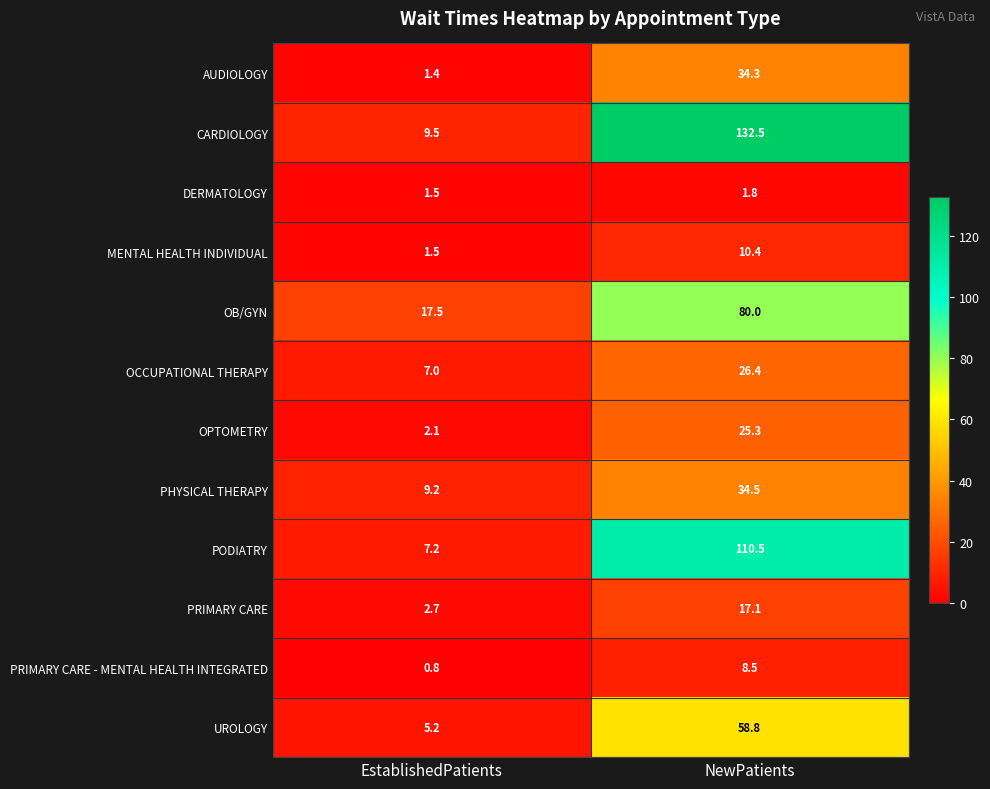

Reading right to left, list all the values displayed in this chart.

AUDIOLOGY: 34.3	1.4
CARDIOLOGY: 132.5	9.5
DERMATOLOGY: 1.8	1.5
MENTAL HEALTH INDIVIDUAL: 10.4	1.5
OB/GYN: 80.0	17.5
OCCUPATIONAL THERAPY: 26.4	7.0
OPTOMETRY: 25.3	2.1
PHYSICAL THERAPY: 34.5	9.2
PODIATRY: 110.5	7.2
PRIMARY CARE: 17.1	2.7
PRIMARY CARE - MENTAL HEALTH INTEGRATED: 8.5	0.8
UROLOGY: 58.8	5.2